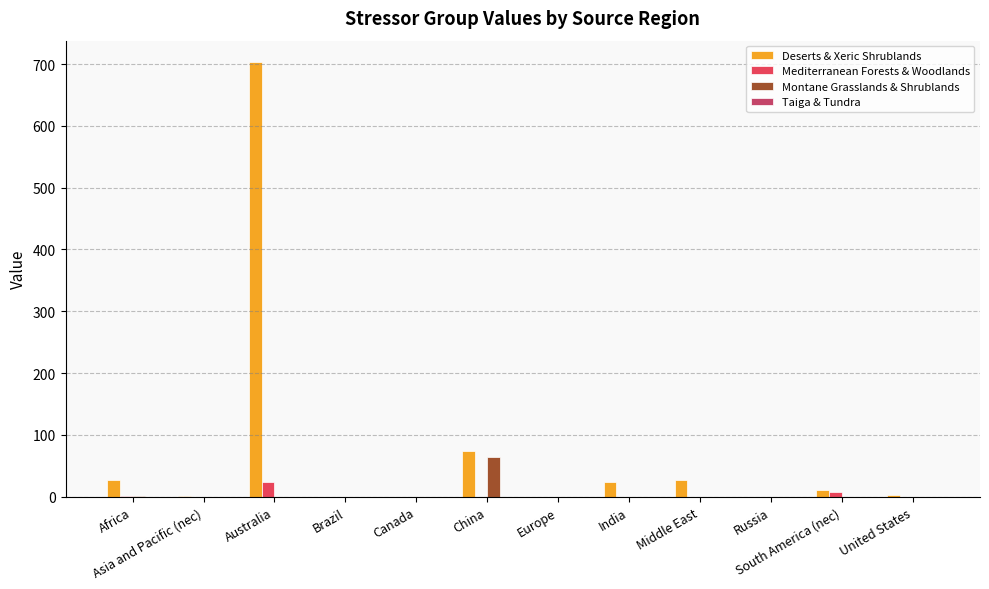

How many data points in Deserts & Xeric Shrublands are above 11?

6